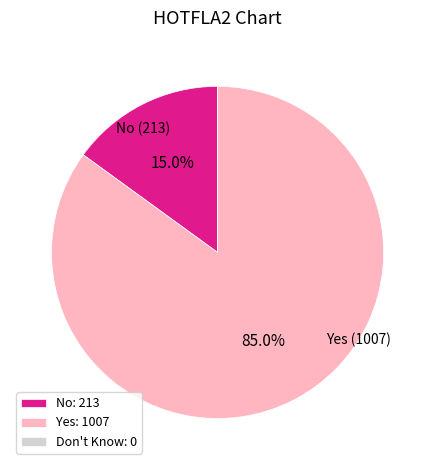

What is the total percentage of Yes: 1007 and No: 213?

100.0%